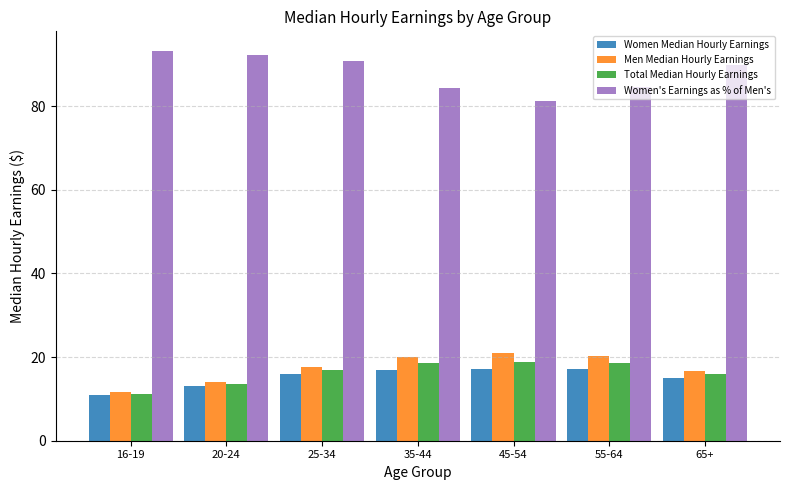

What is the approximate value of Men Median Hourly Earnings at 20-24?

14.1